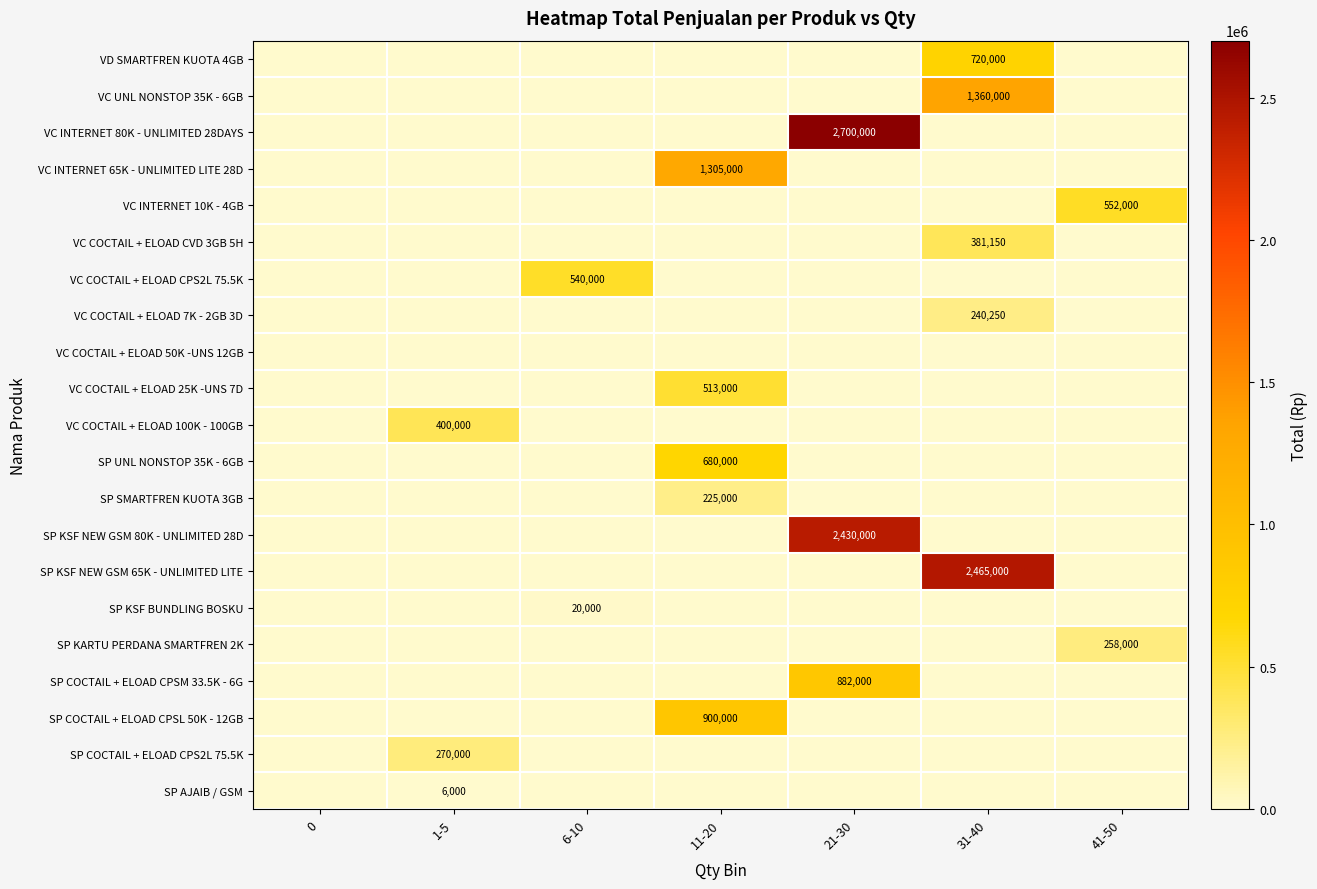

True or false: SP KARTU PERDANA SMARTFREN 2K has a value of -95528 at 0.

False